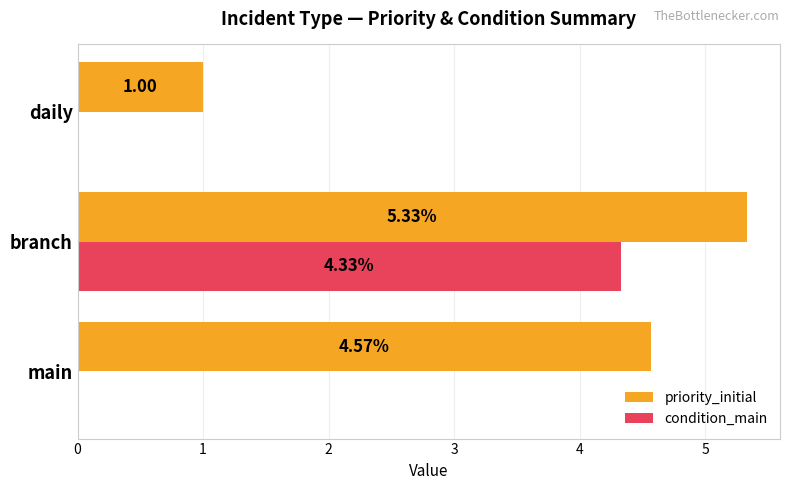

Between main and daily, which series saw the biggest shift?

priority_initial